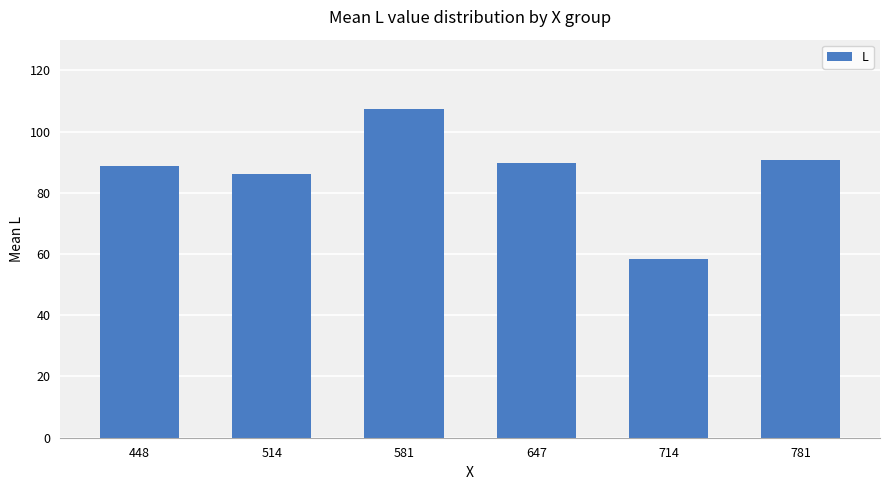

What is the difference between the maximum and minimum values?

48.8